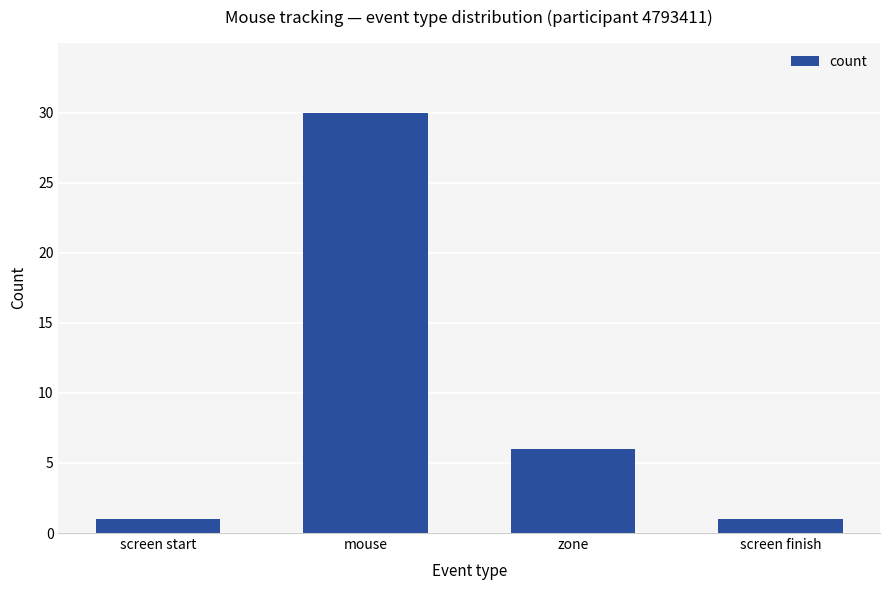

How many values are between 1 and 30?

4